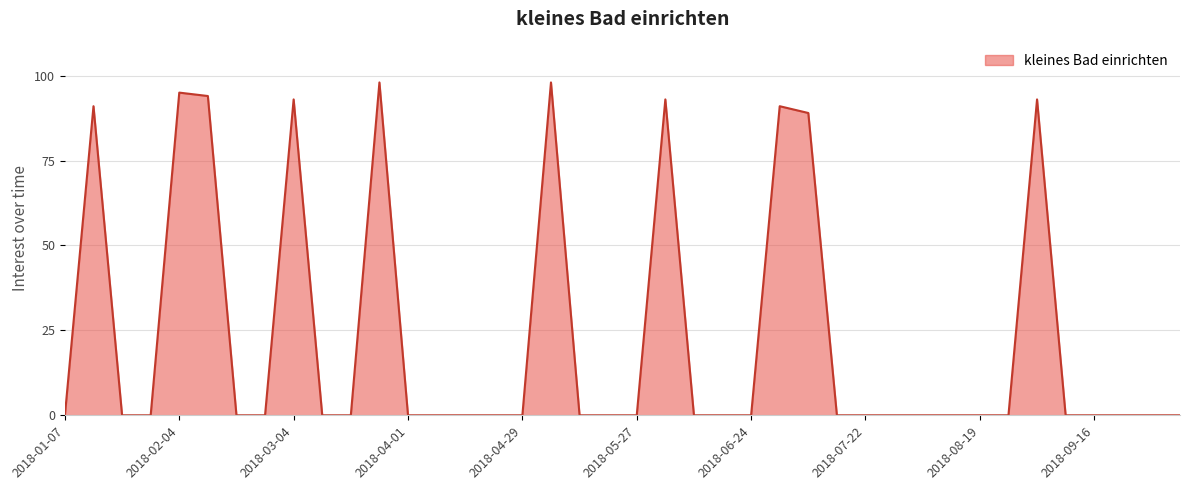

Reading left to right, list all the values displayed in this chart.

0	91	0	0	95	94	0	0	93	0	0	98	0	0	0	0	0	98	0	0	0	93	0	0	0	91	89	0	0	0	0	0	0	0	93	0	0	0	0	0